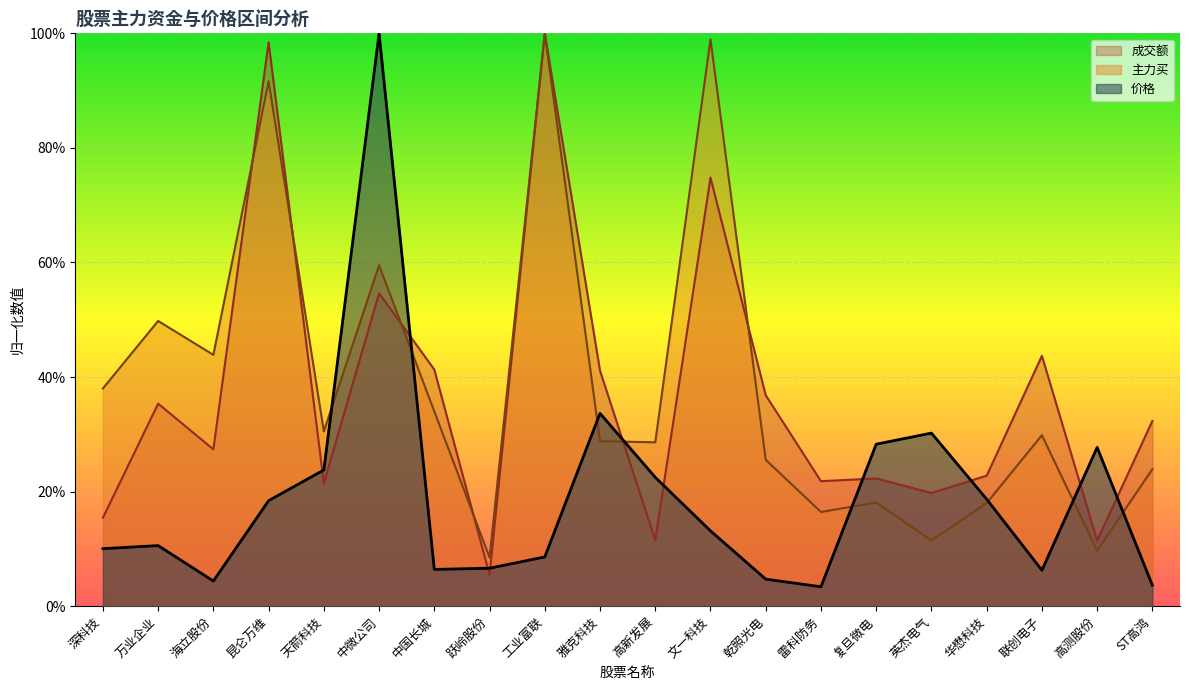

The value of 主力买 at 深科技 is 0.6. True or false?

False